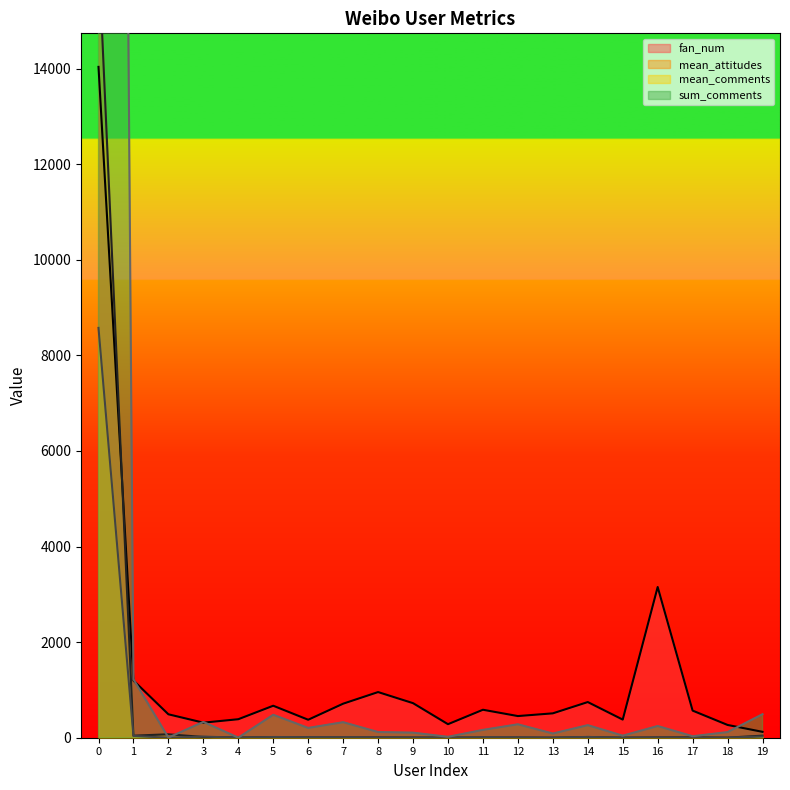

Which series has the largest total across all categories?

sum_comments